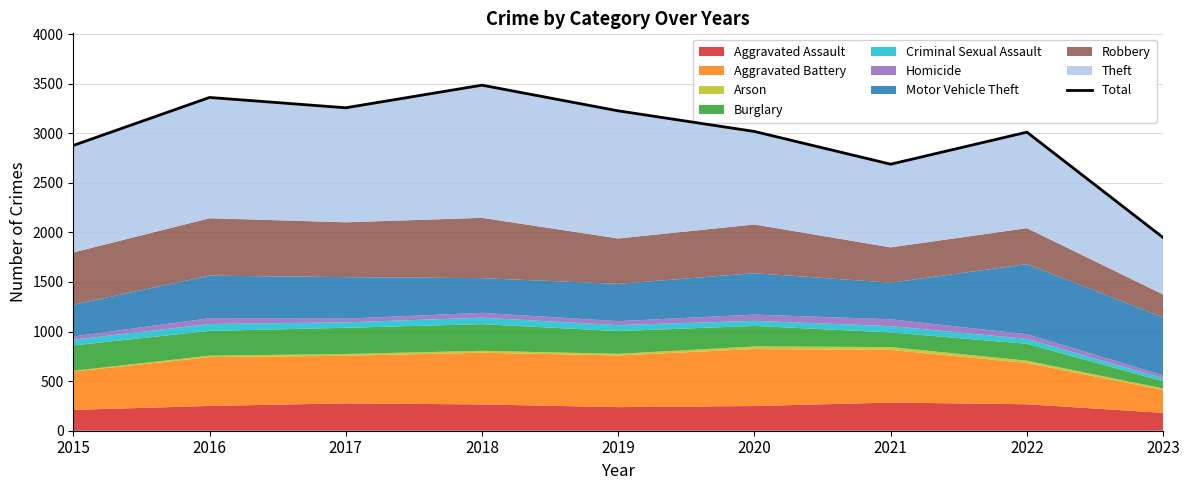

What is the approximate value at 2020?

3018